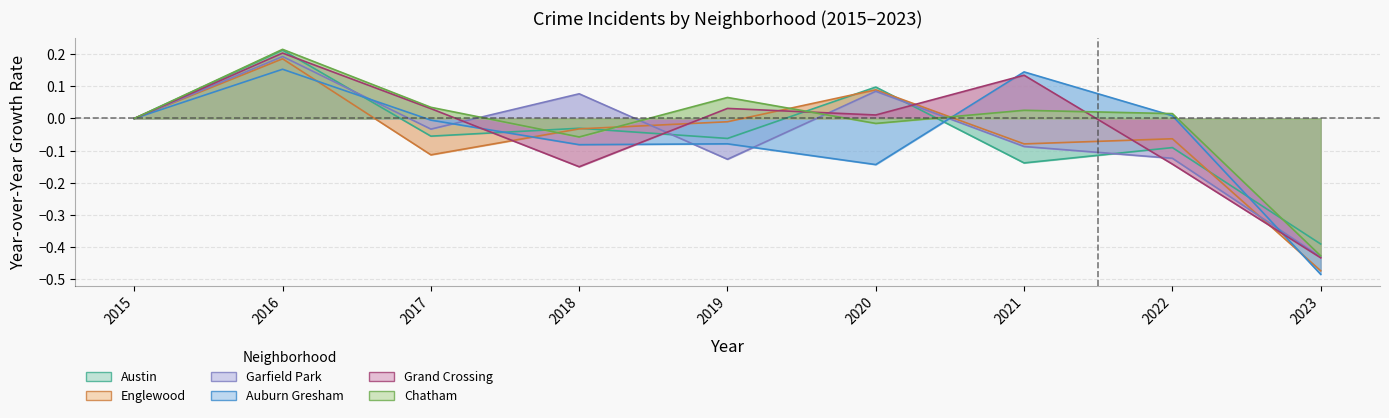

At which category does Austin reach its first local peak?

2016